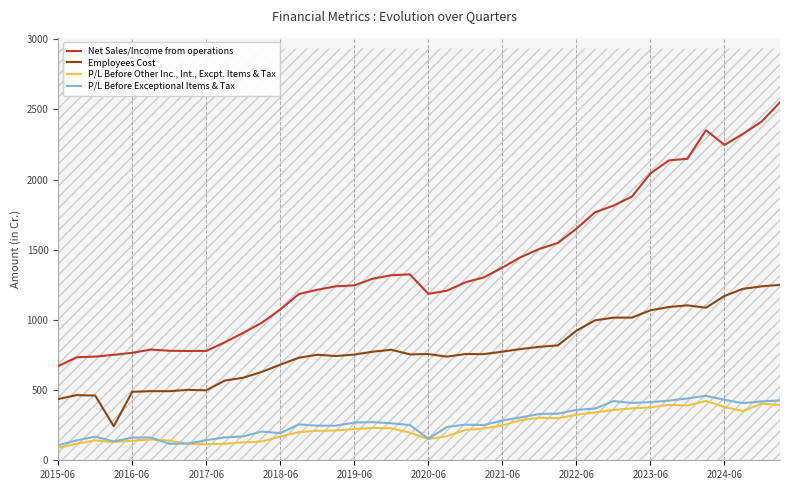

What is the greatest value displayed?

2550.1